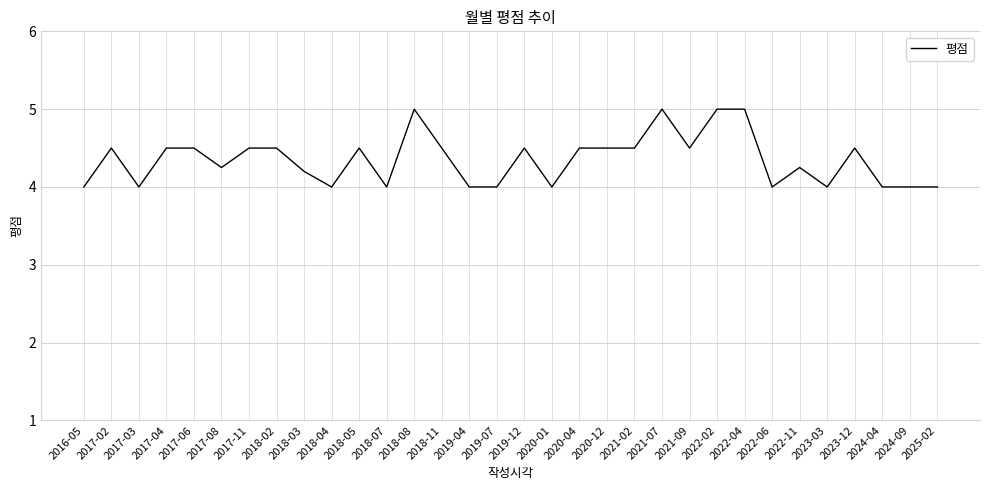

The value at 2022-02 is 5.0. True or false?

True